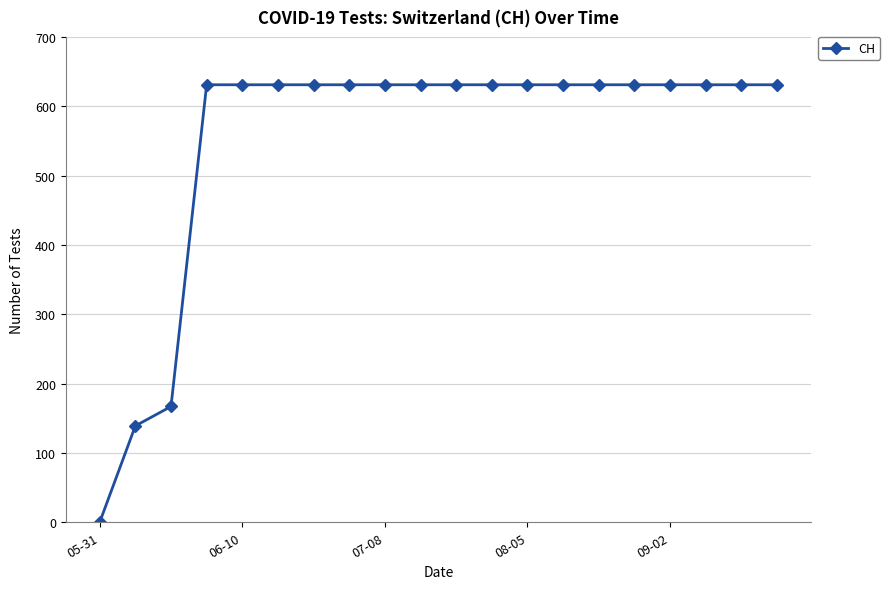

What is the maximum value shown in the chart?

631